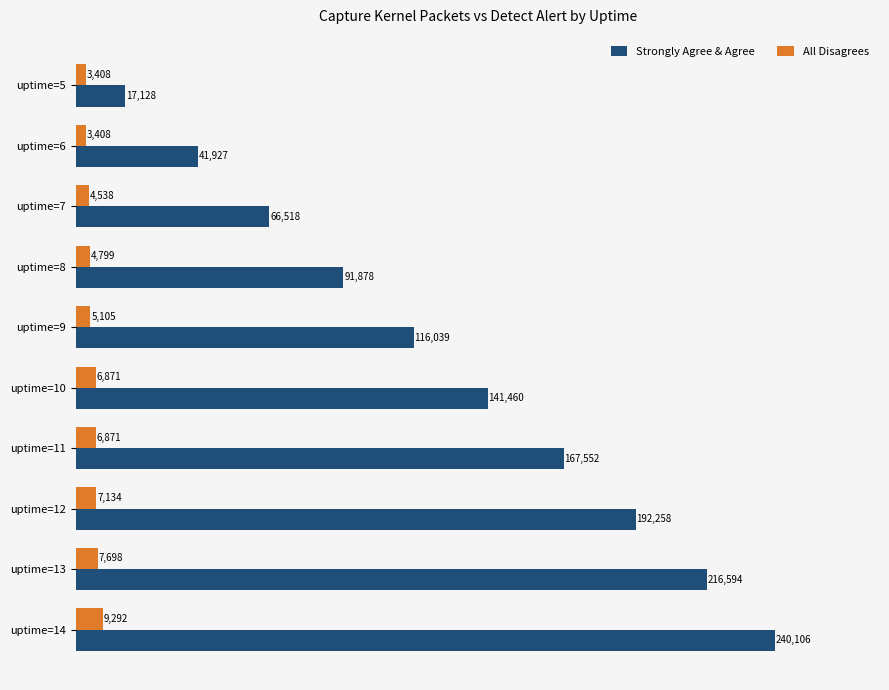

Is it true that Strongly Agree & Agree equals 67249 at uptime=9?

False